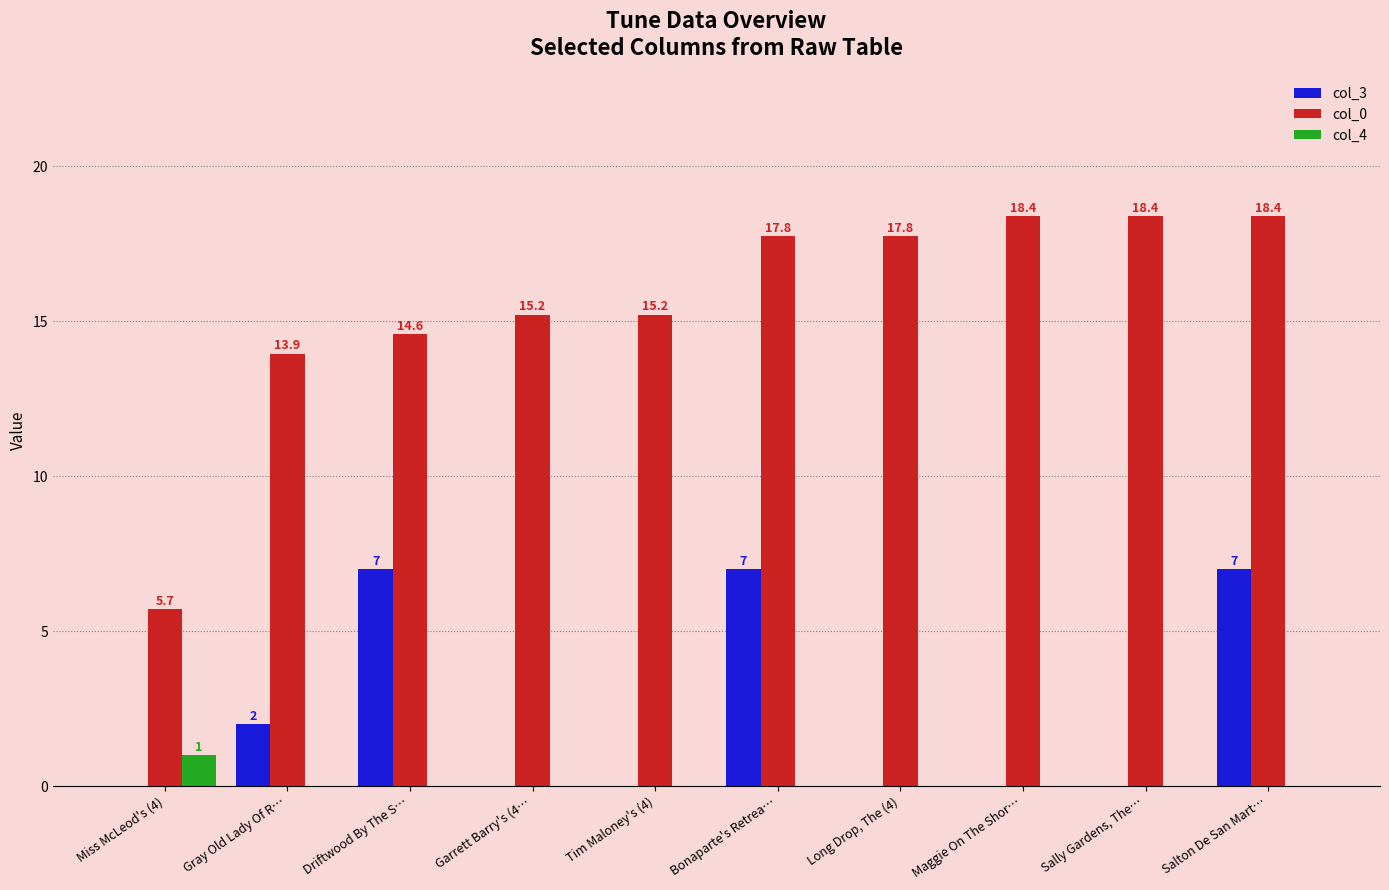

What is the highest value of the col_3 series?

7.0